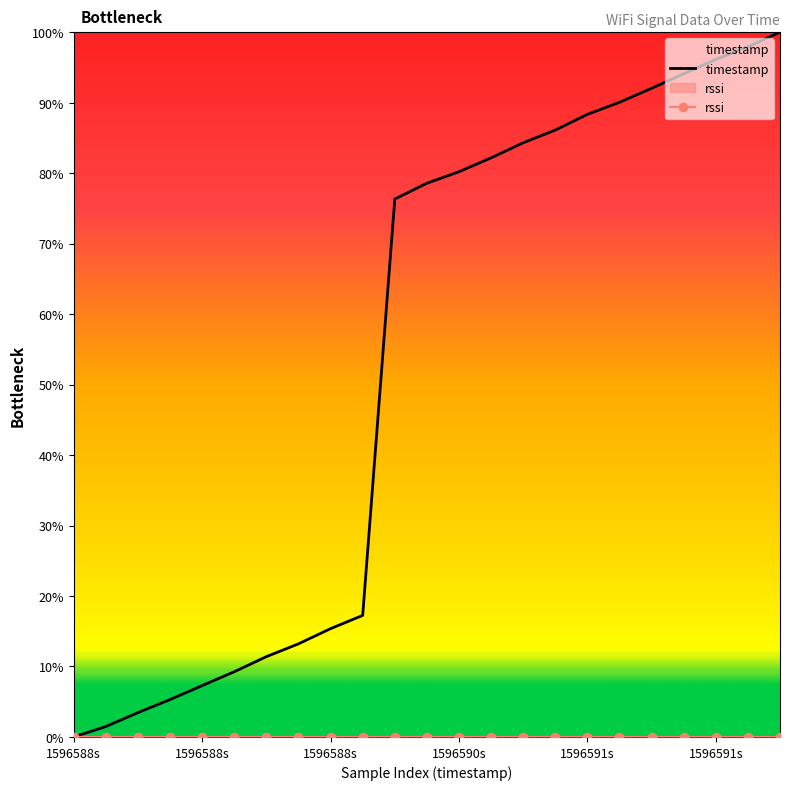

What is the value of the 10th point from the left?

17.3